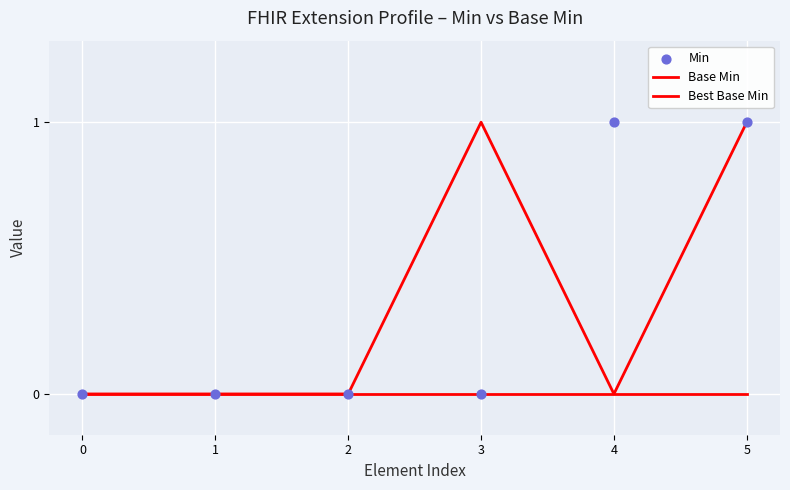

Which series contains the highest Y value?

Base Min